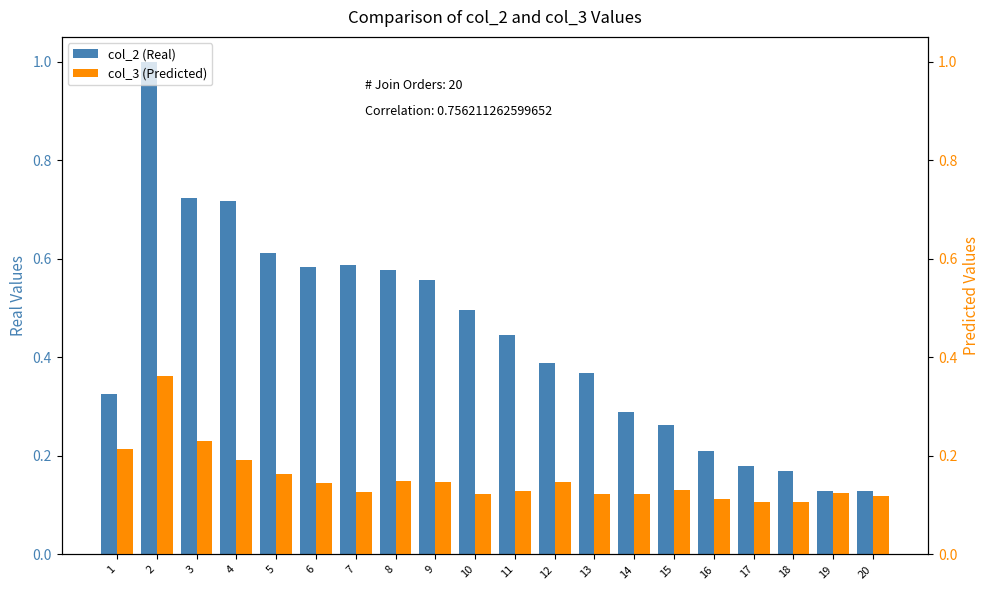

Rank the categories by col_3 (Predicted) value from lowest to highest.

17, 18, 16, 20, 10, 13, 14, 19, 7, 11, 15, 6, 9, 12, 8, 5, 4, 1, 3, 2